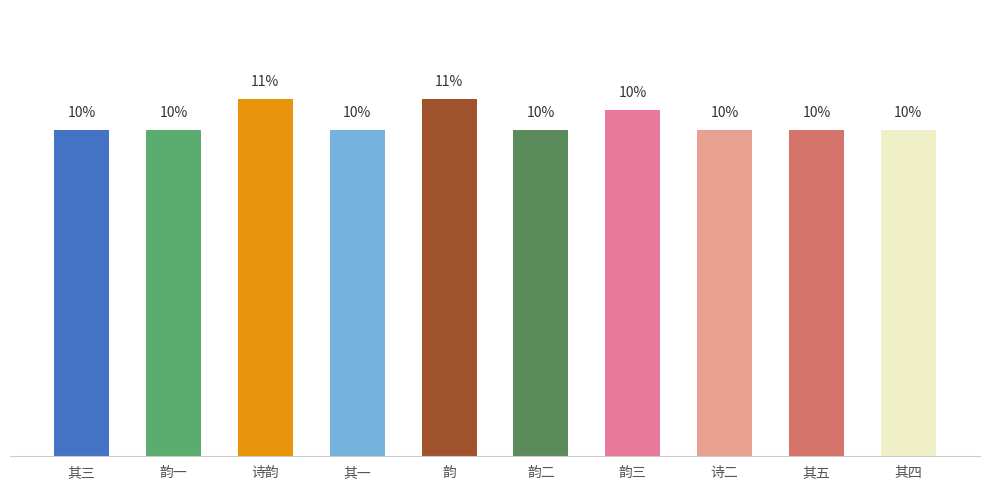

Does the chart contain any negative values?

No